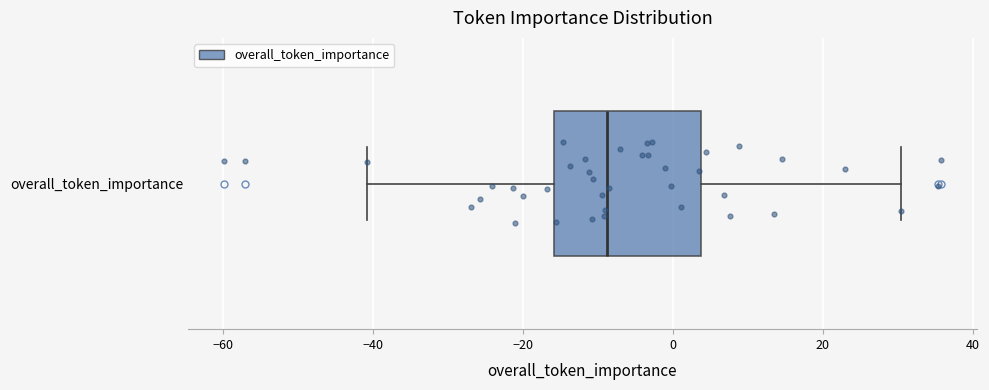

Where is the left edge of the box for overall_token_importance on the x-axis? The values are not printed on the chart, so give them approximately, as read against the axis.

-16